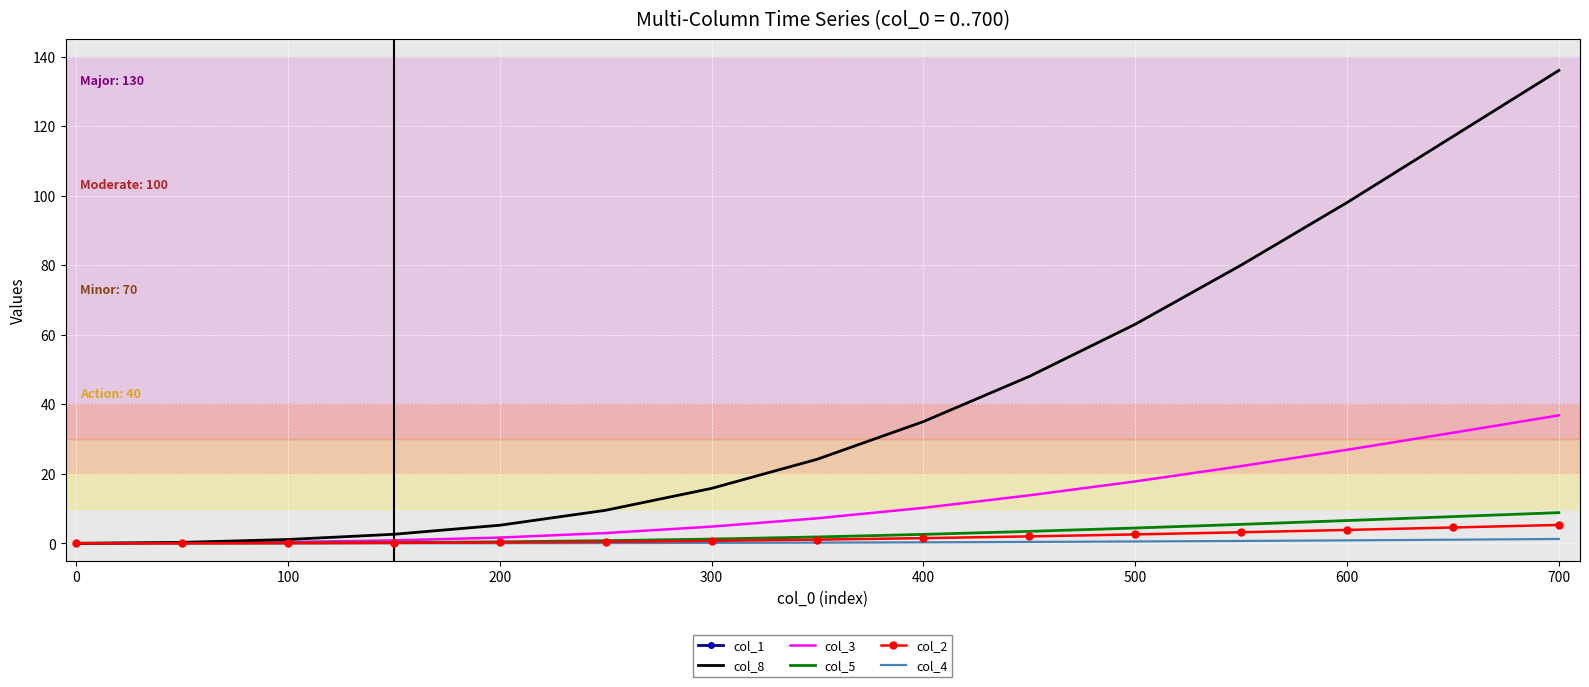

True or false: col_3 and col_8 intersect in this chart.

False